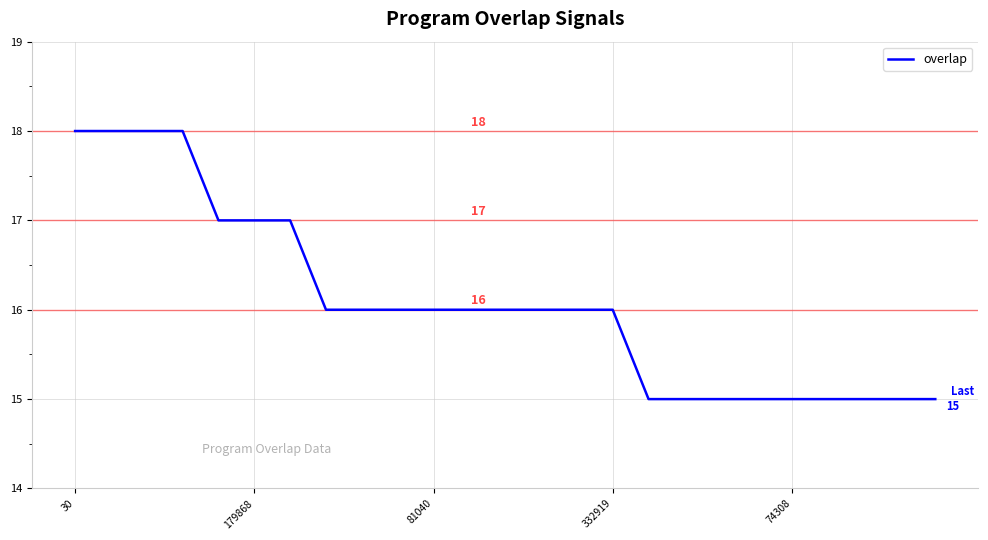

What is the difference between the maximum and minimum values?

3